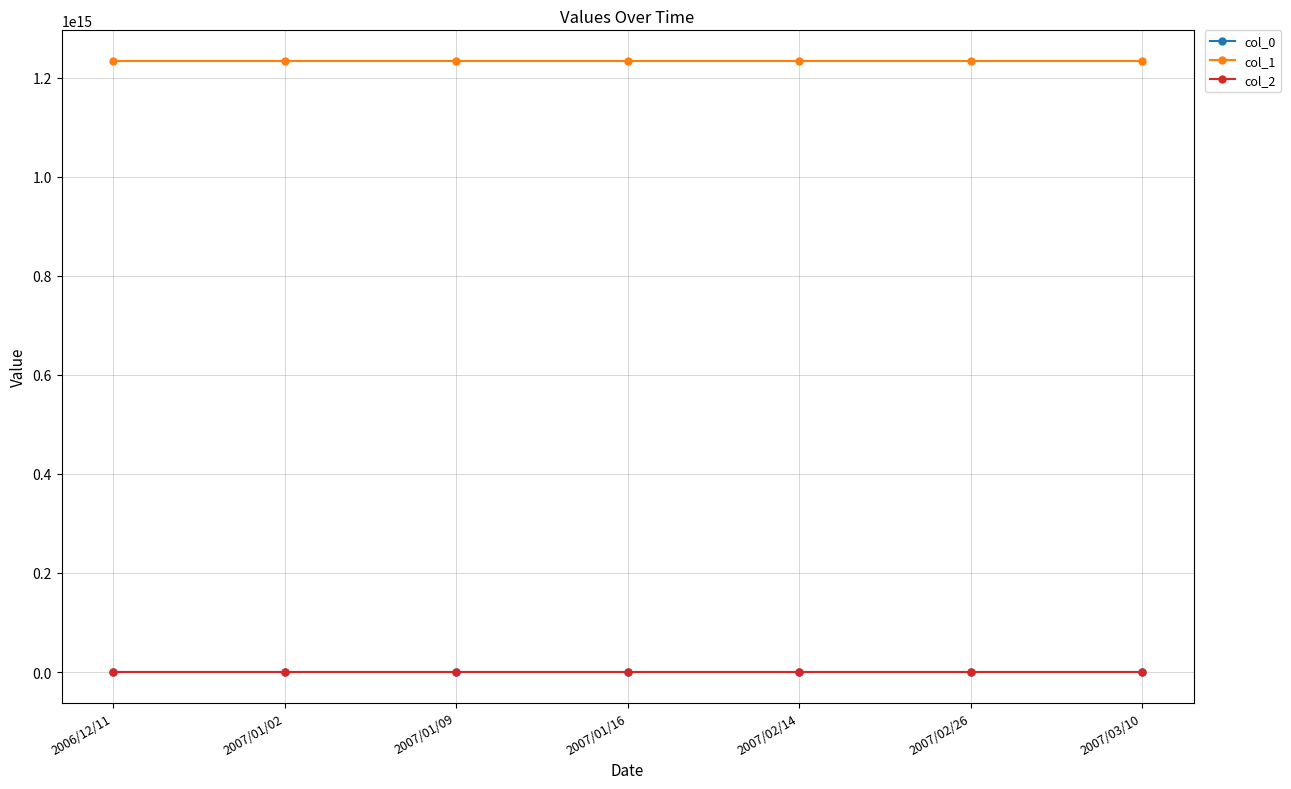

True or false: col_1 and col_2 cross at least once.

False